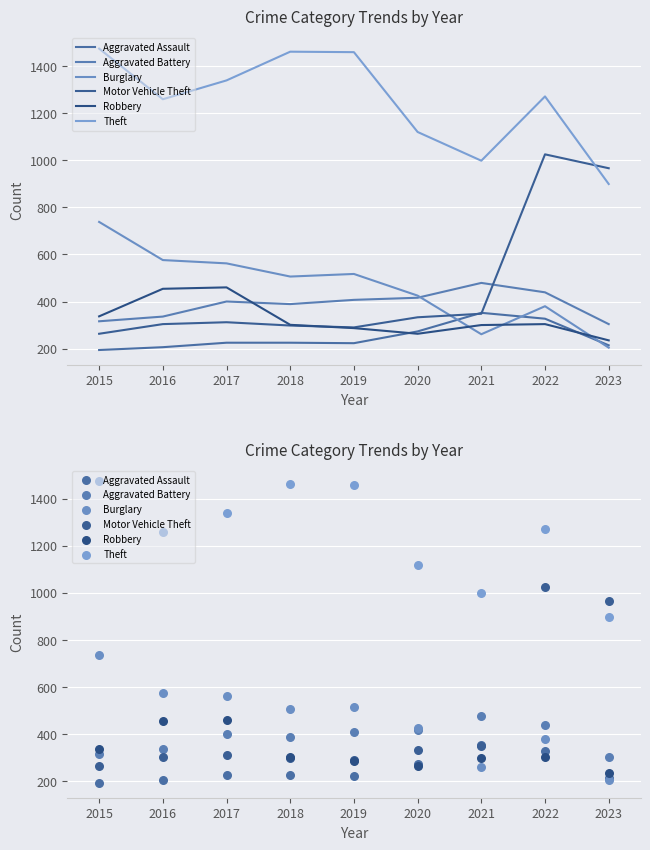

Which series has the largest total across all categories?

Theft